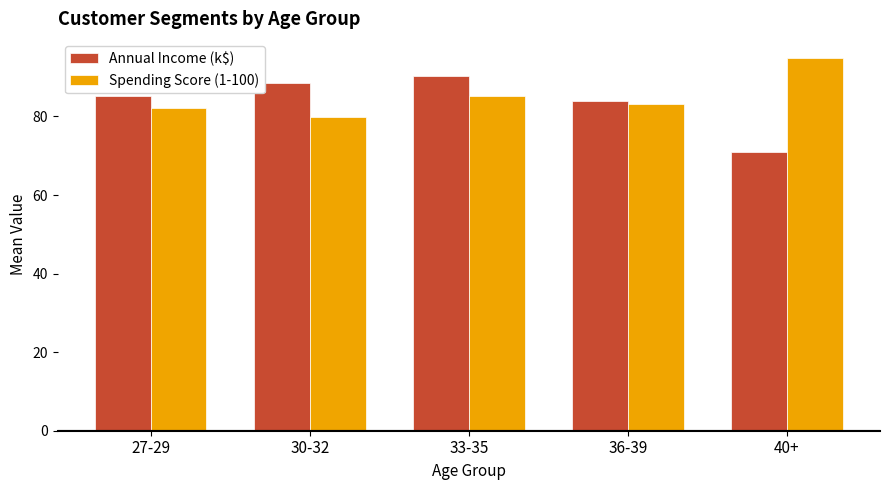

What is the sum of all Annual Income (k$) values?

418.8